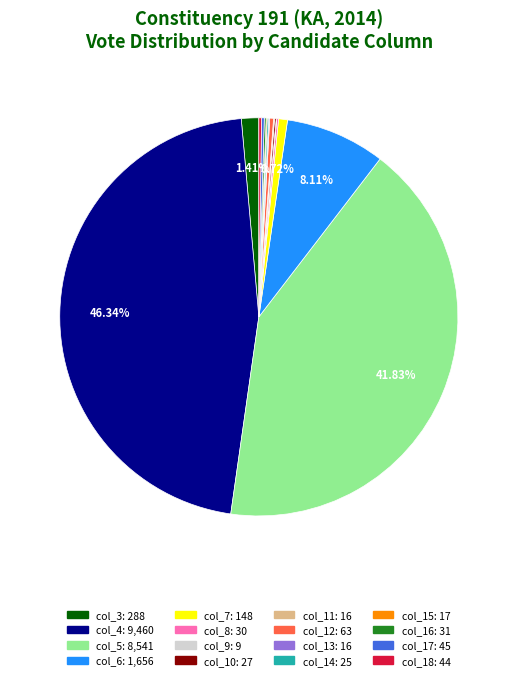

Is there any slice that represents more than half of the pie?

No